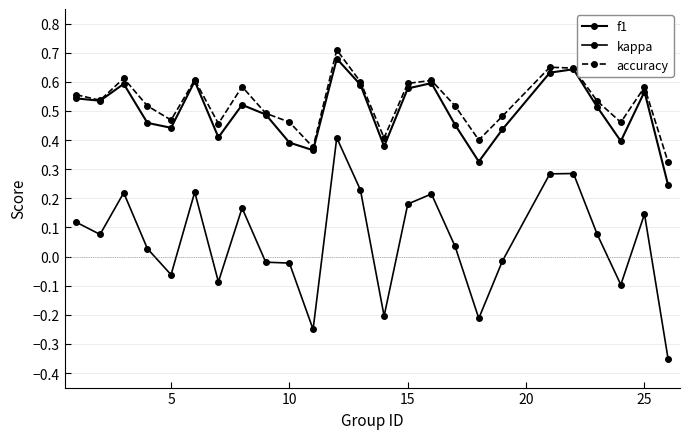

What is the sum of all kappa values?

1.4